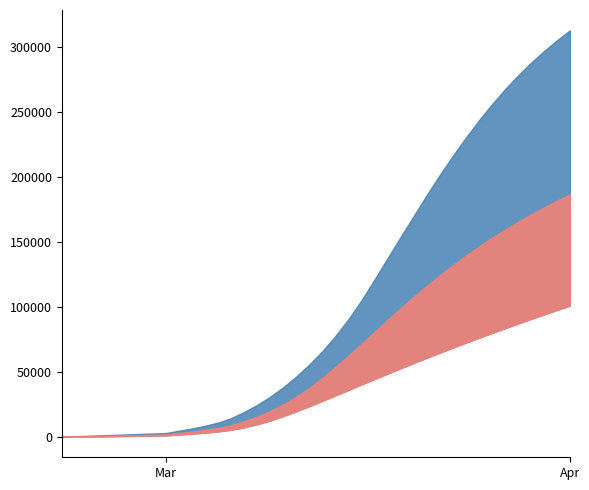

What is the greatest value displayed?

312818